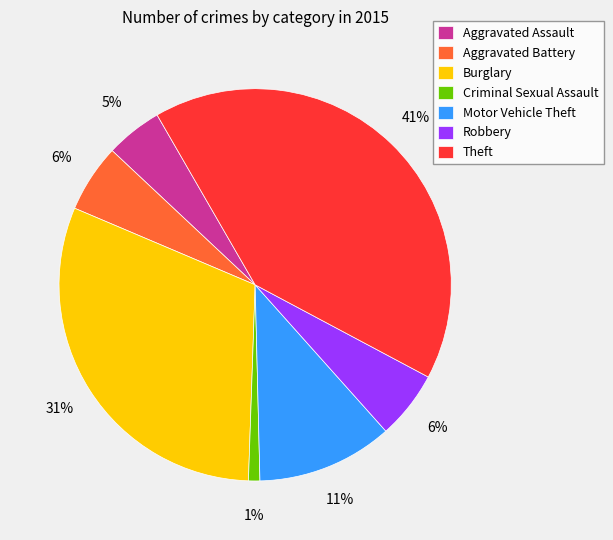

What percentage is the Criminal Sexual Assault slice, to the nearest percent?

1%